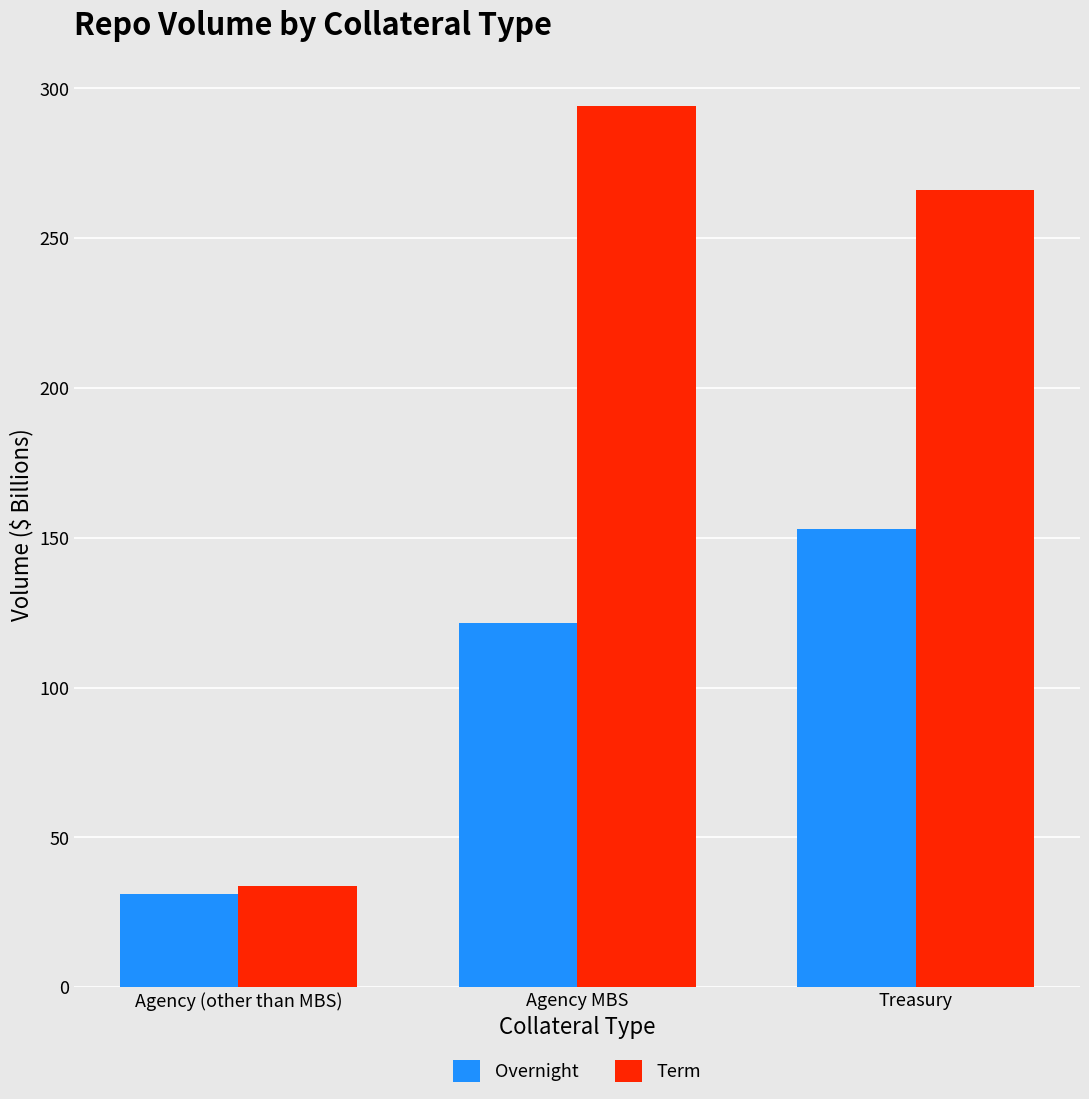

Between Agency (other than MBS) and Agency MBS, which series saw the biggest shift?

Term